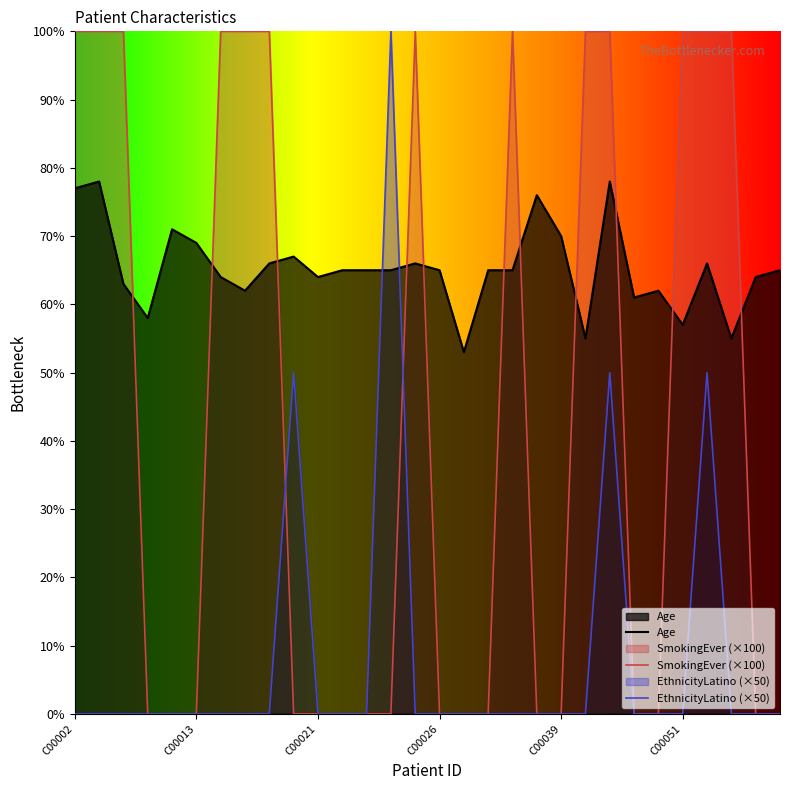

At which category does the chart reach its peak across all series?

C00002